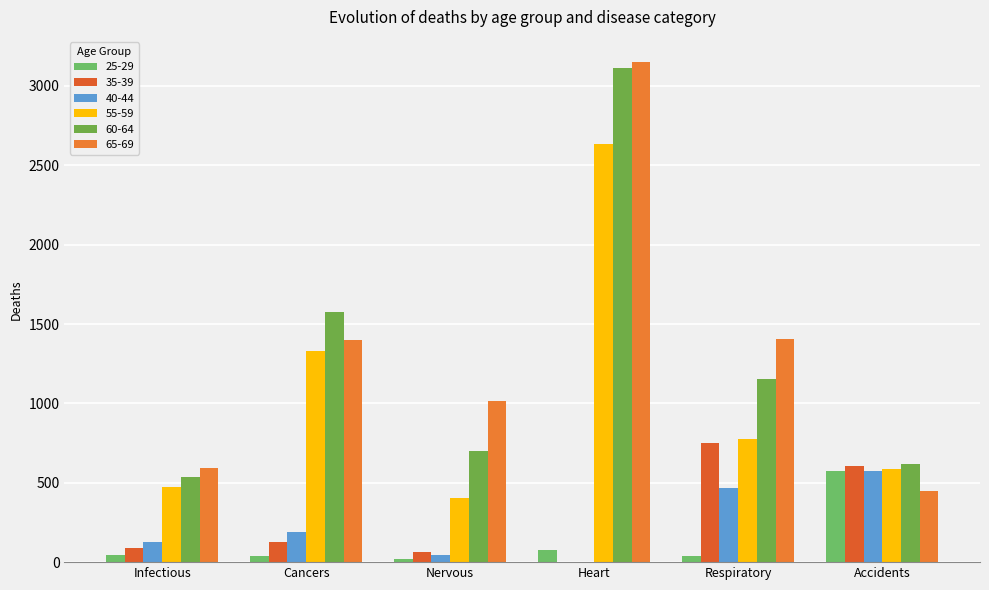

How many series are shown in this chart?

6